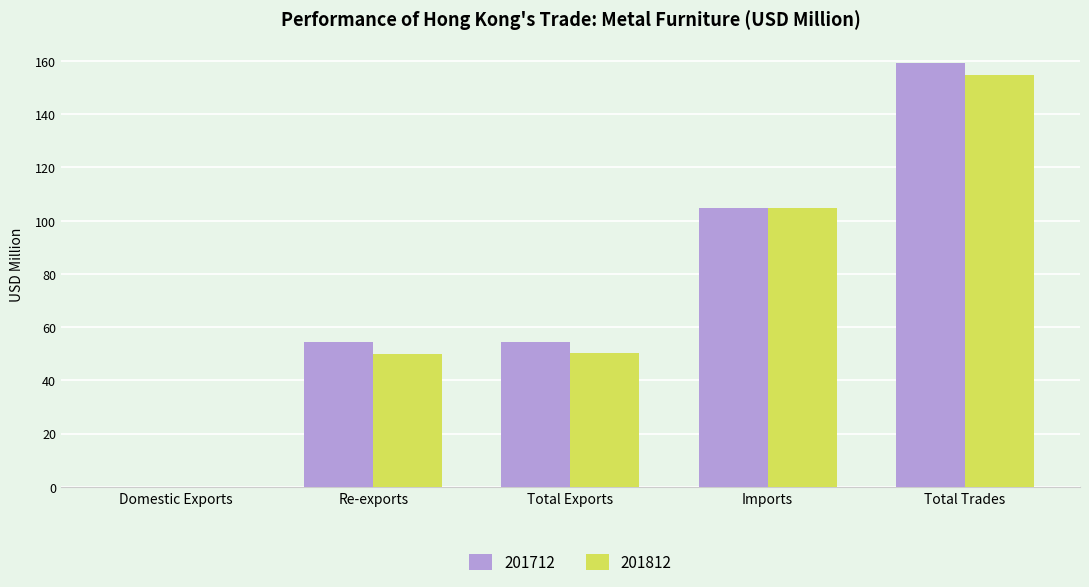

What is the maximum value for 201712?

159.3